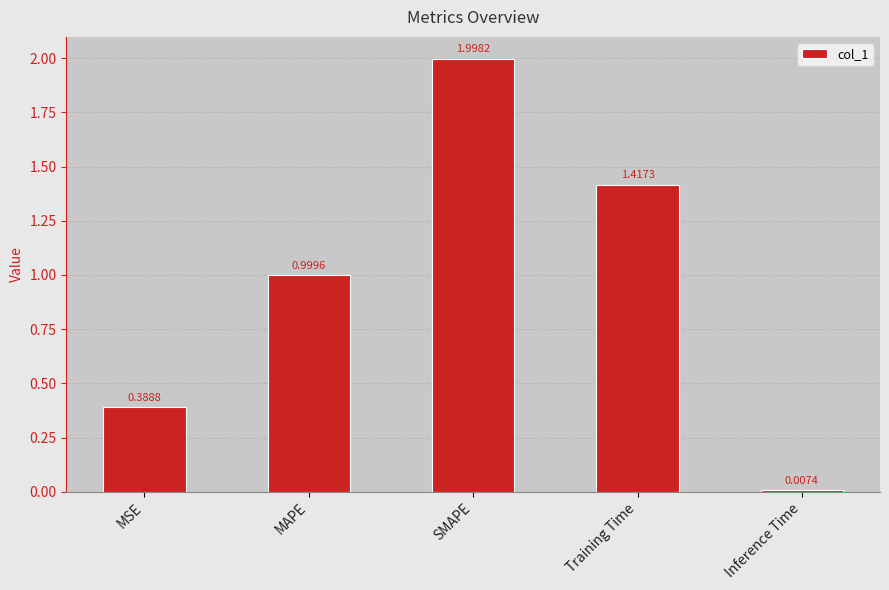

What is the difference between the maximum and minimum values?

2.0